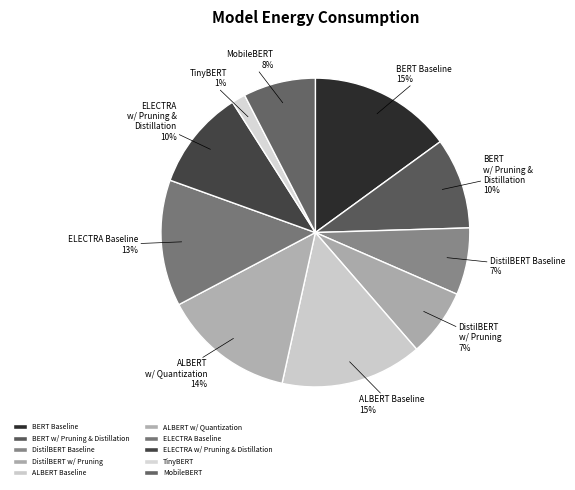

Which category has the smallest portion of the pie?

TinyBERT